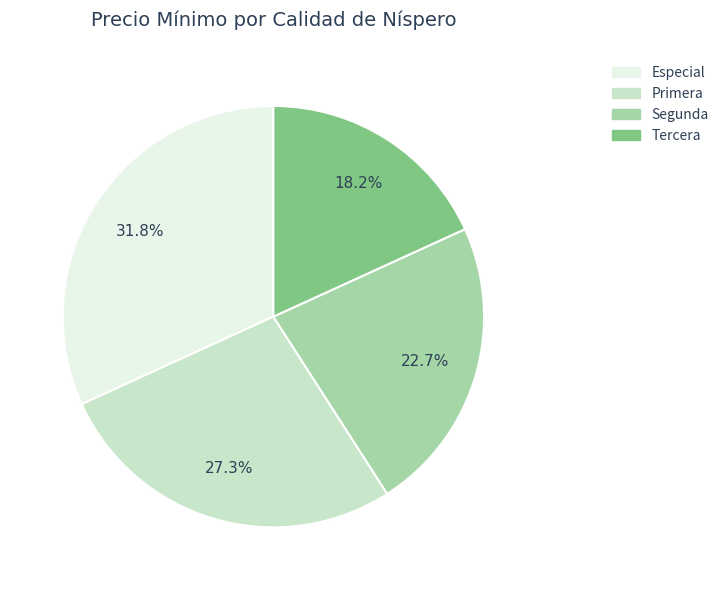

What is the largest slice in the pie chart?

Especial